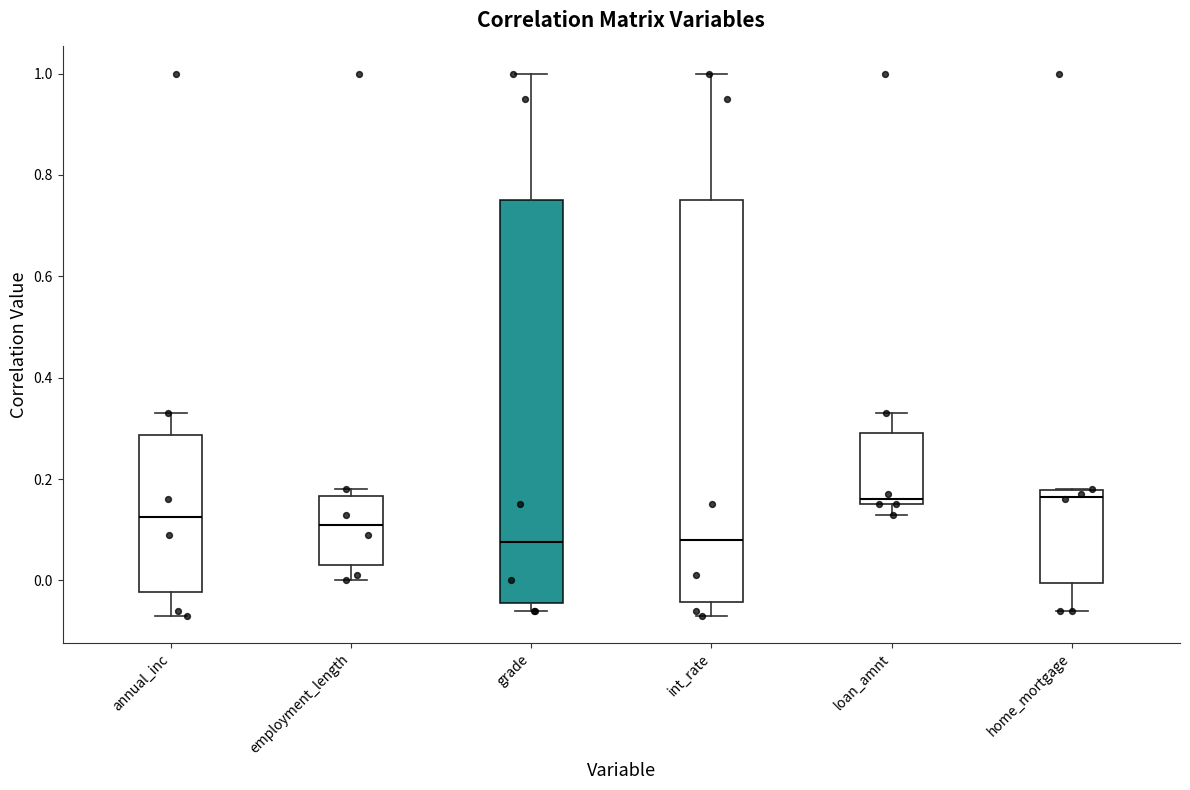

Where does the median line of the box for grade sit on the y-axis? The values are not printed on the chart, so give them approximately, as read against the axis.

0.08